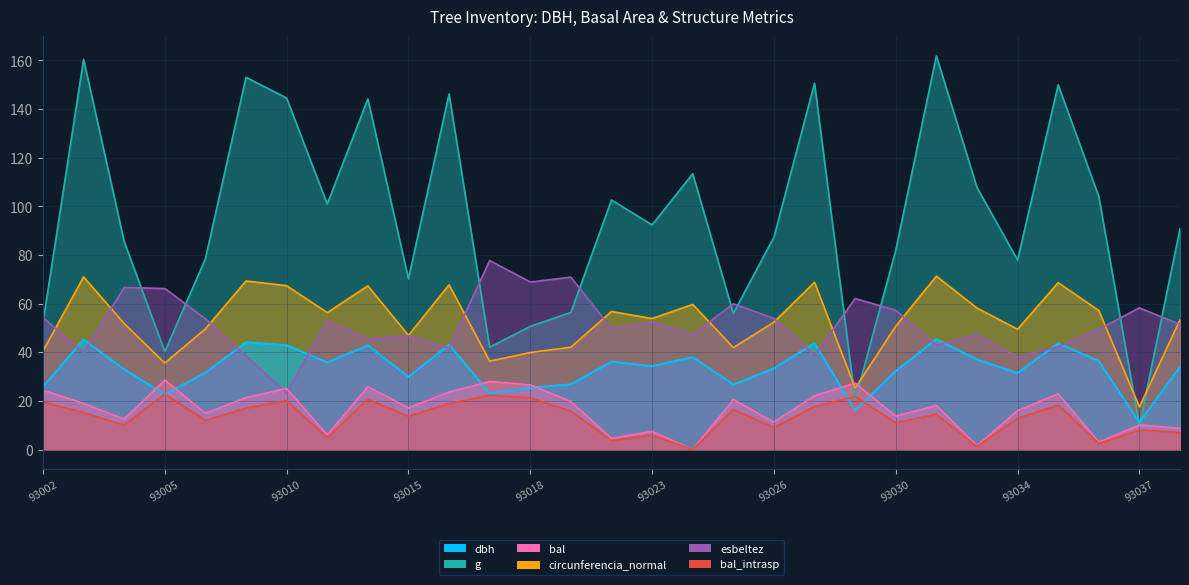

Where do g and circunferencia_normal first cross each other?

92393027 and 92393028